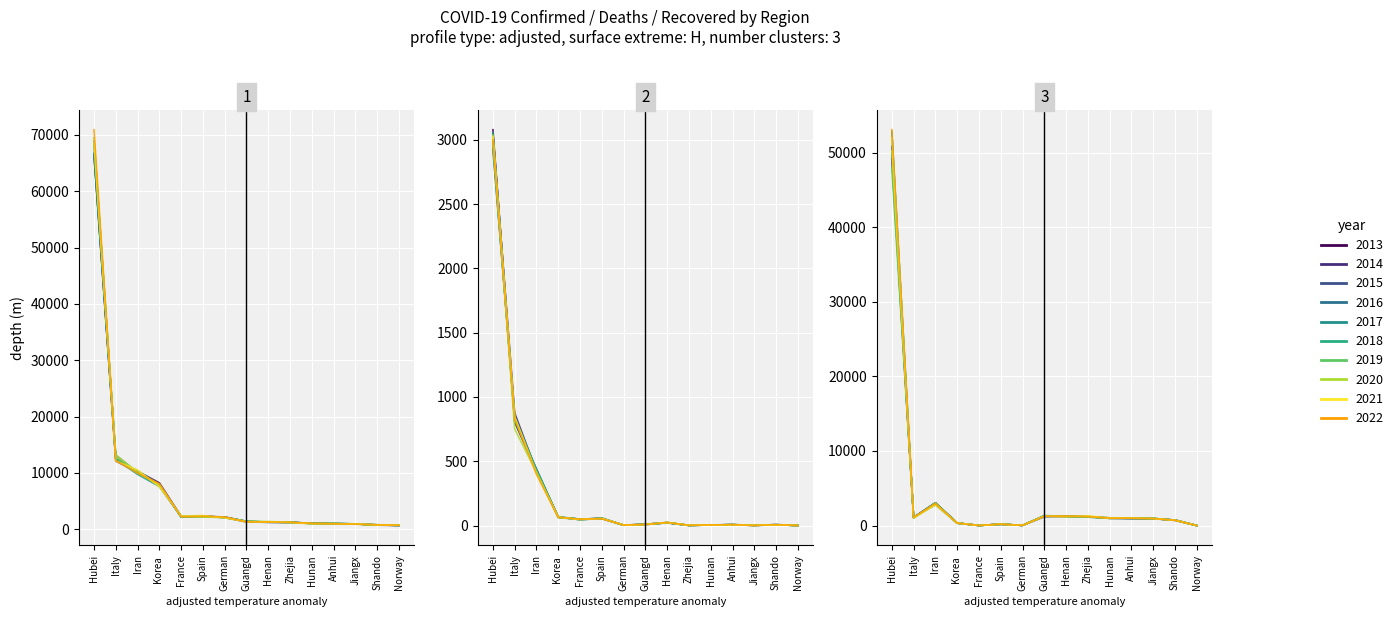

How many interior local valleys does the Recovered series have?

3